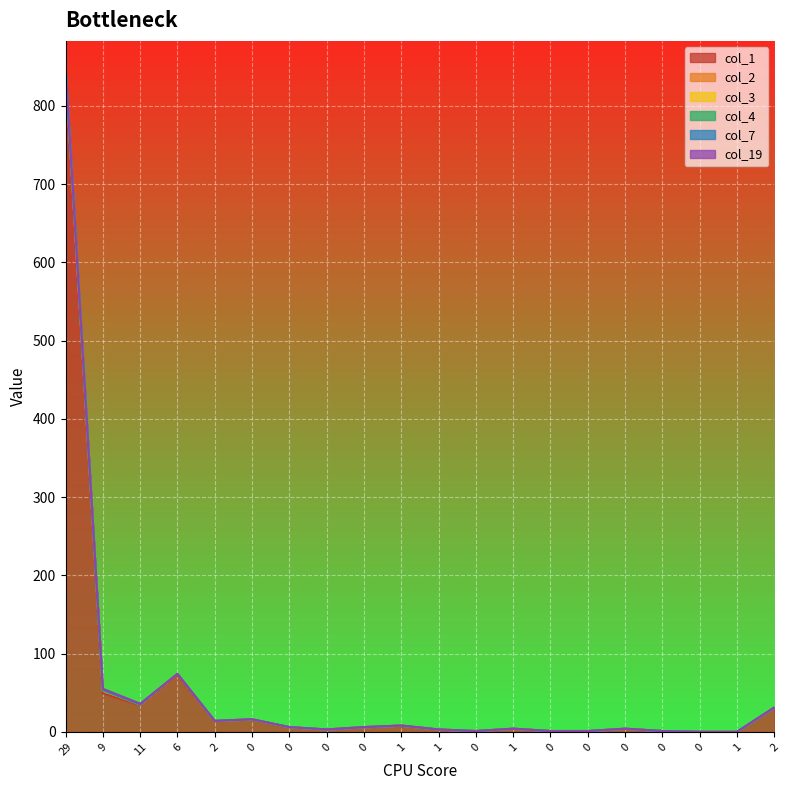

What is the average value of the col_1 series?

55